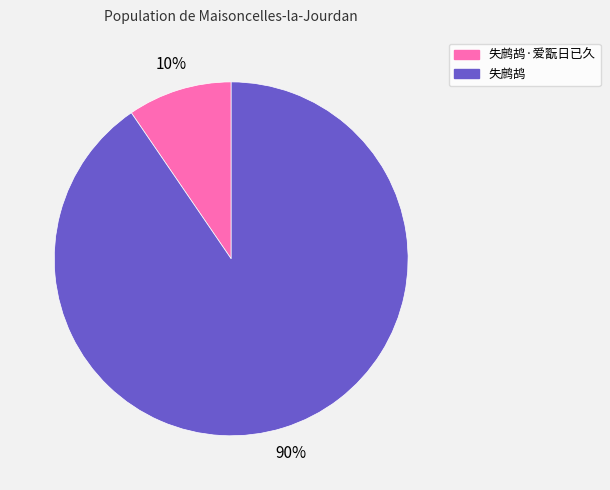

How many slices are in this pie chart?

2